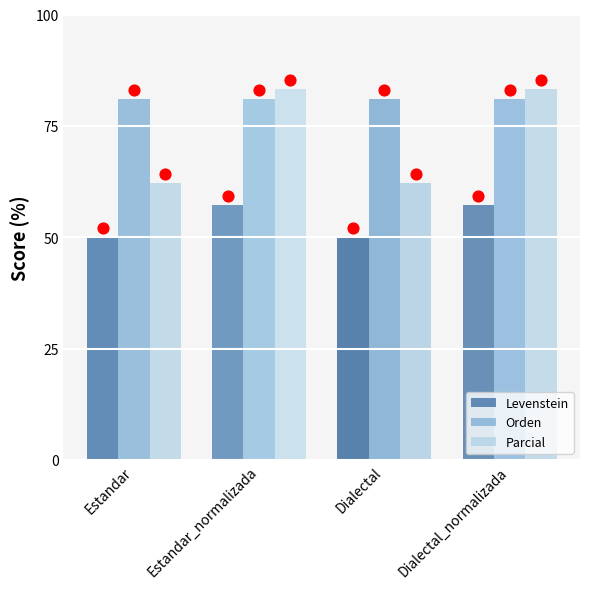

Which series reaches the maximum Y coordinate?

Parcial